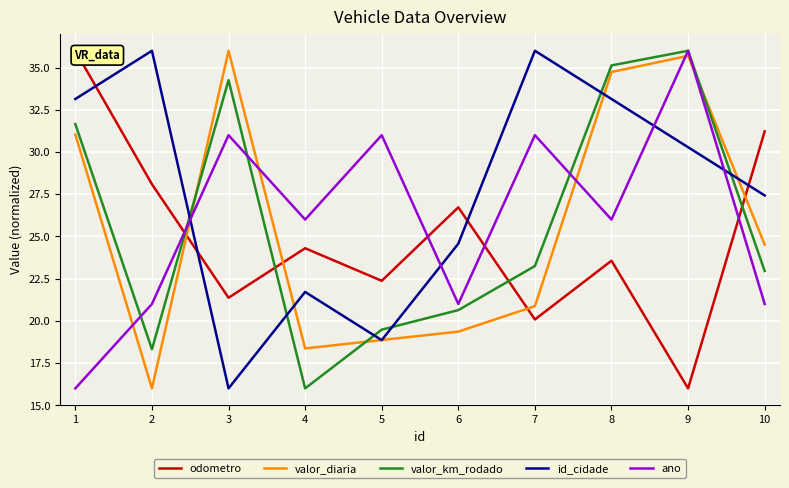

Which label corresponds to the largest value in the chart?

1